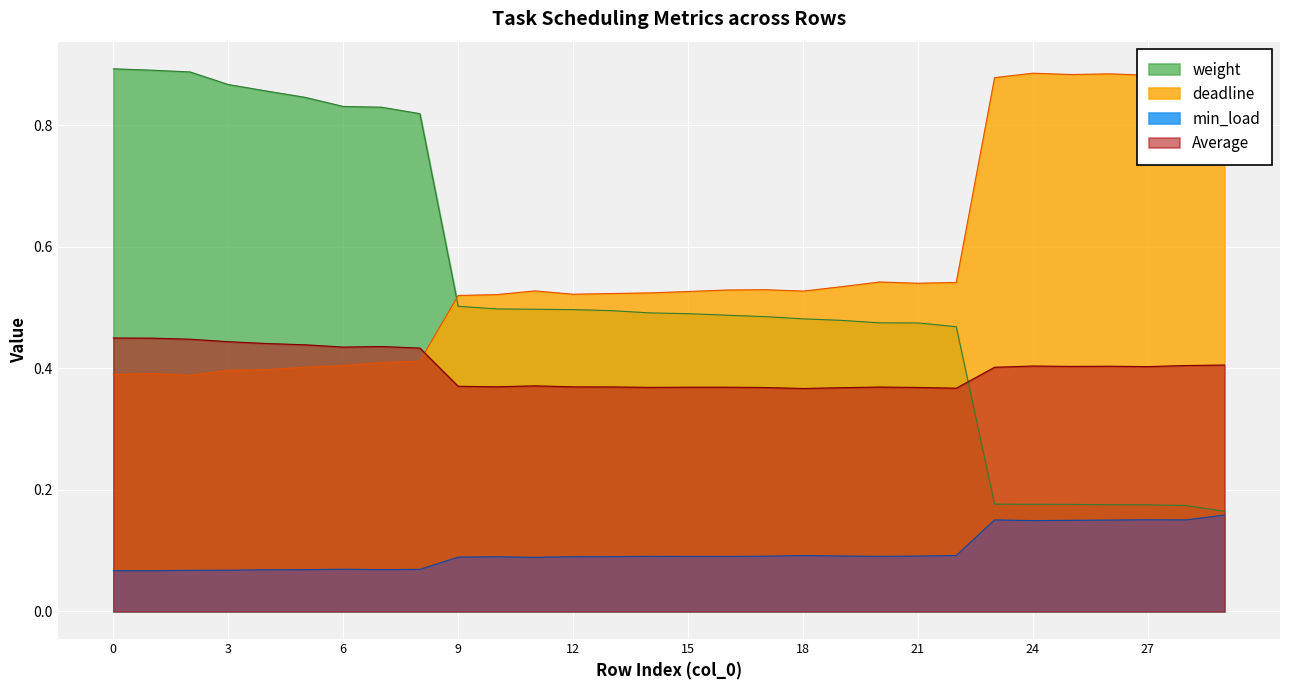

What is the total value across all series at 12?

1.1